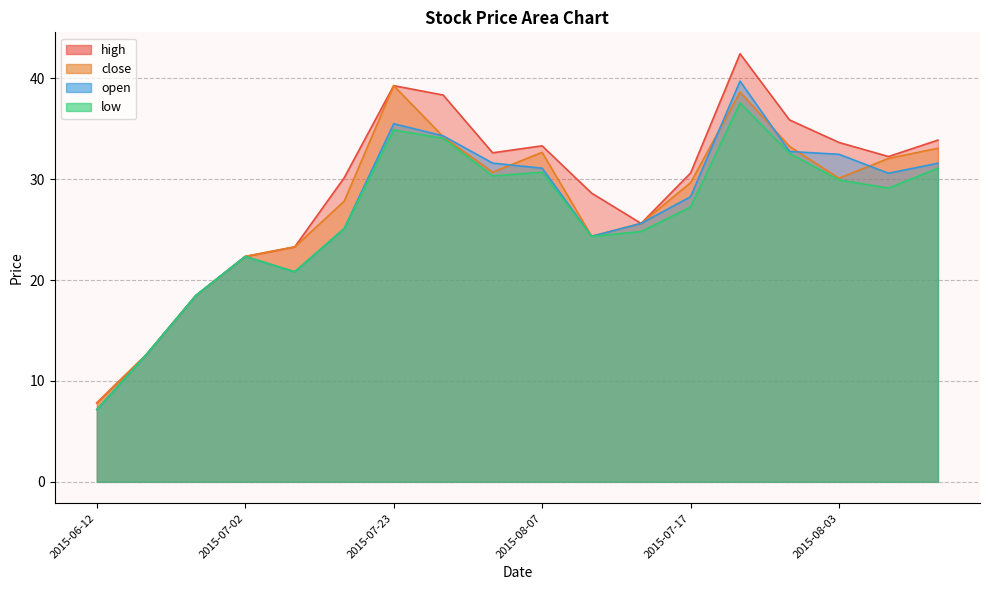

How many distinct data groups are displayed?

4